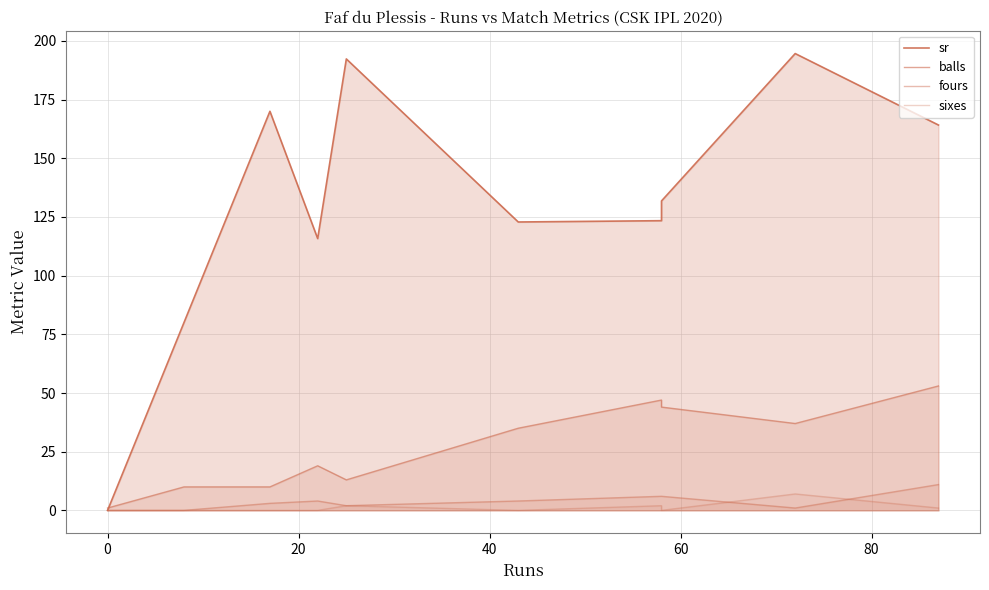

Which series has the largest total across all categories?

sr